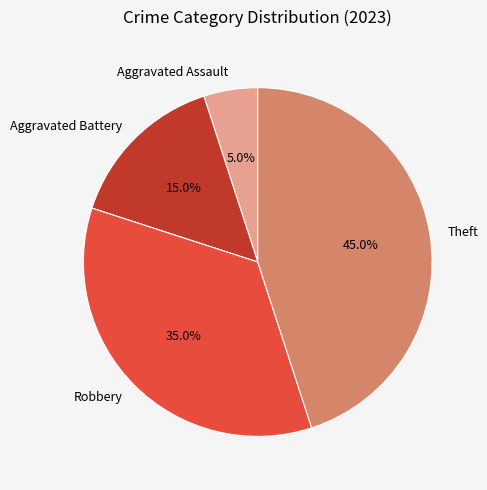

To the nearest percent, what percentage of the pie is Robbery?

35%